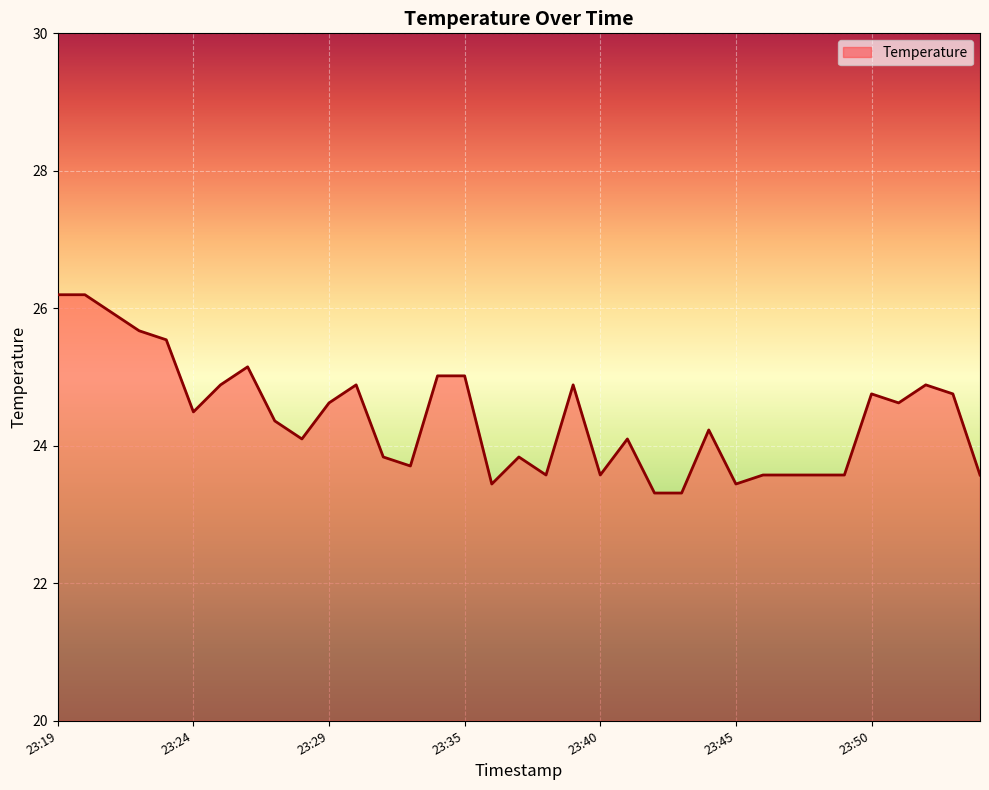

What is the minimum value shown in the chart?

23.3